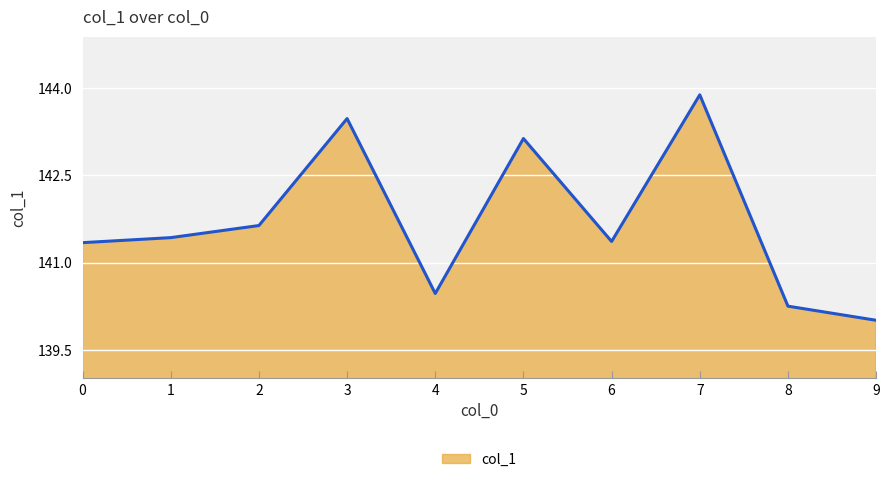

How many lines are shown in the chart?

1